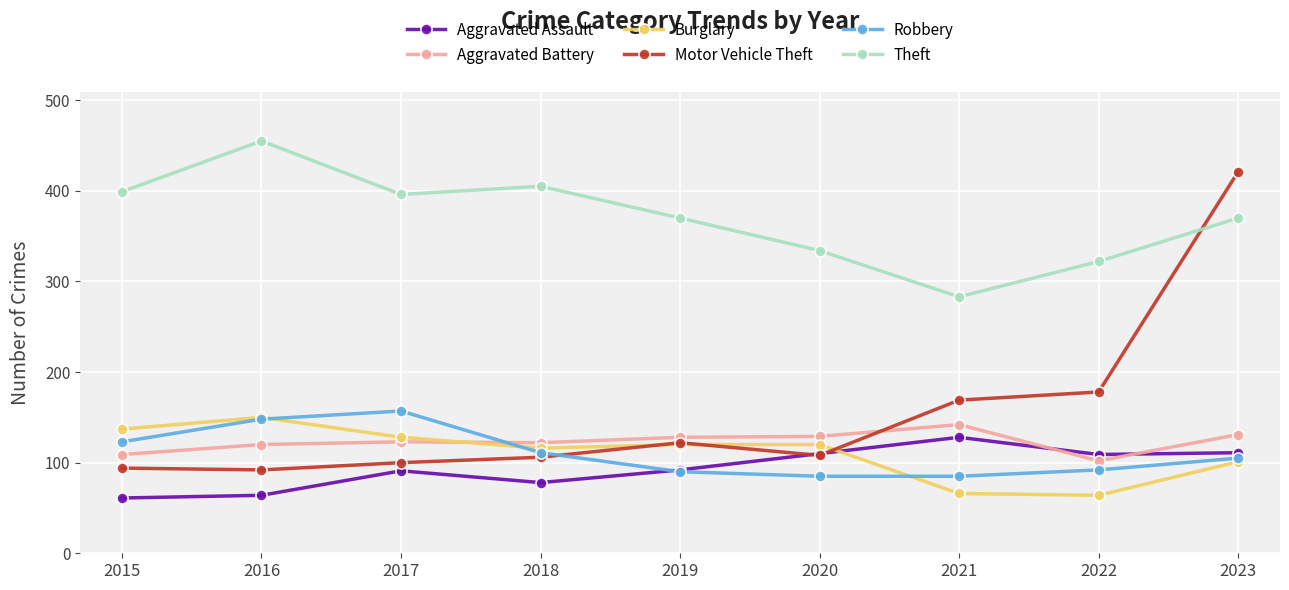

What is the sum of all Motor Vehicle Theft values?

1390